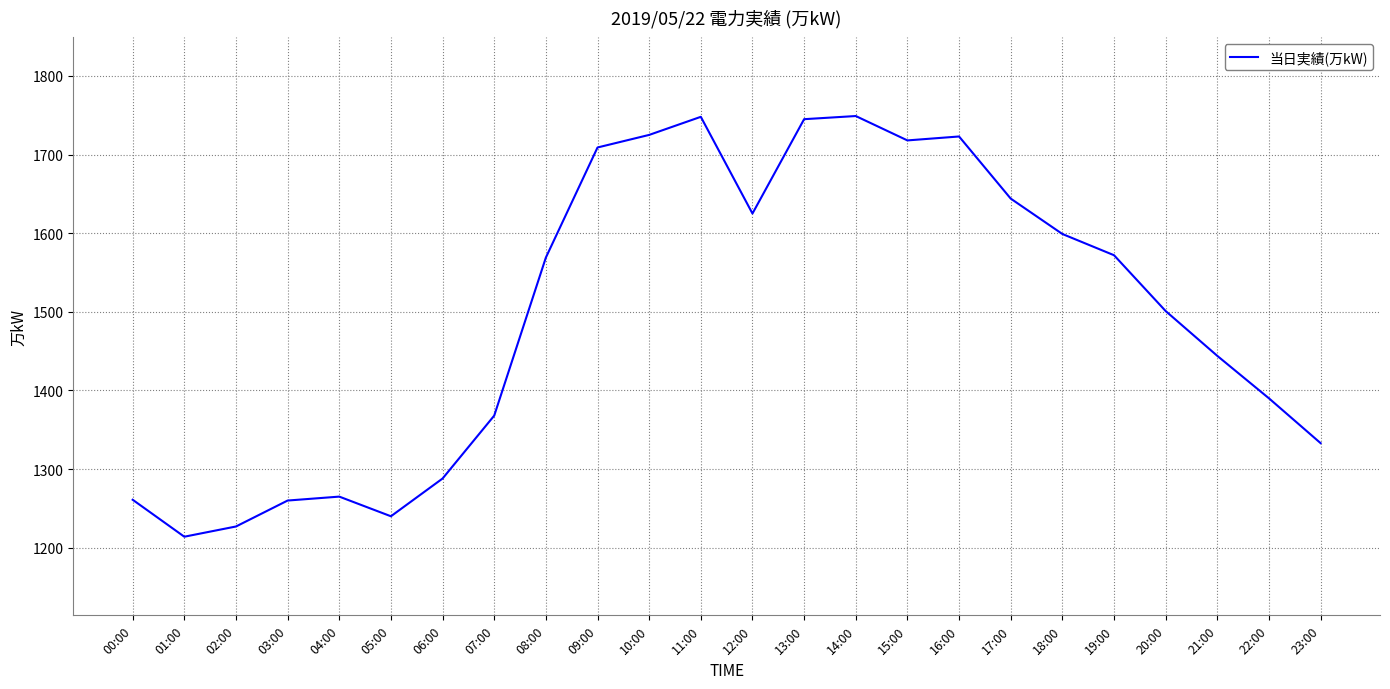

What is the ratio of the value at 23:00 to the value at 21:00?

0.9